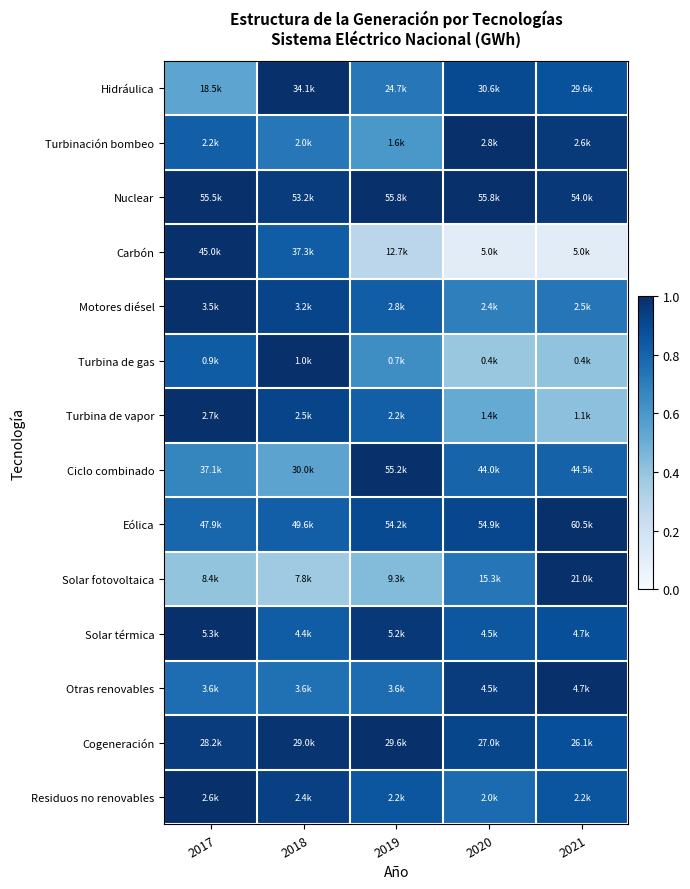

Which series changed the most between 2018 and 2020?

Carbón